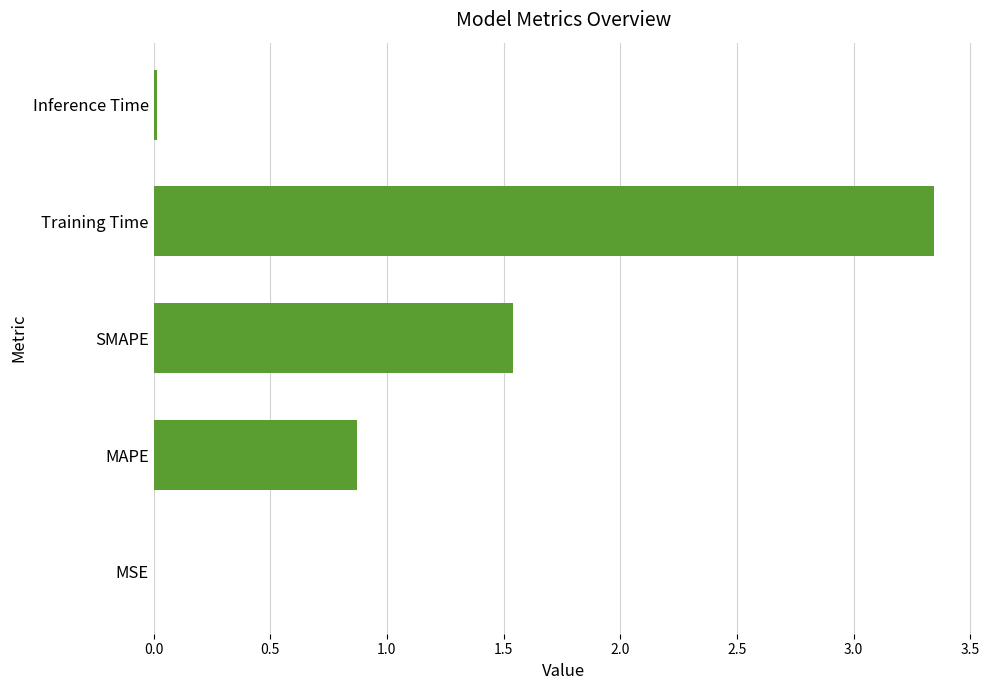

True or false: the data shows 5.3 at Training Time.

False